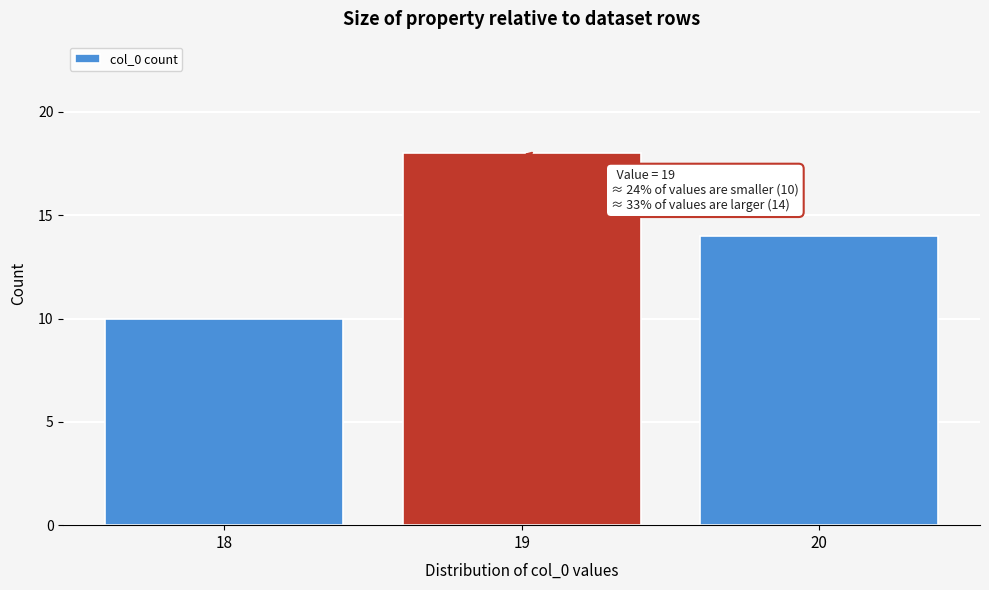

Reading left to right, extract all data points from this chart.

18=10	19=18	20=14